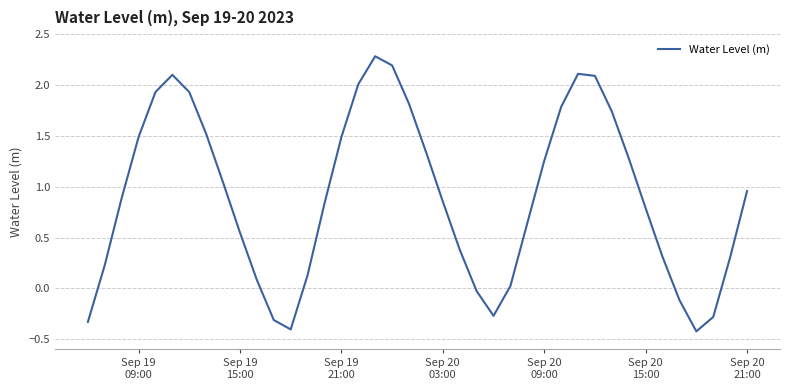

What is the minimum value shown in the chart?

-0.4